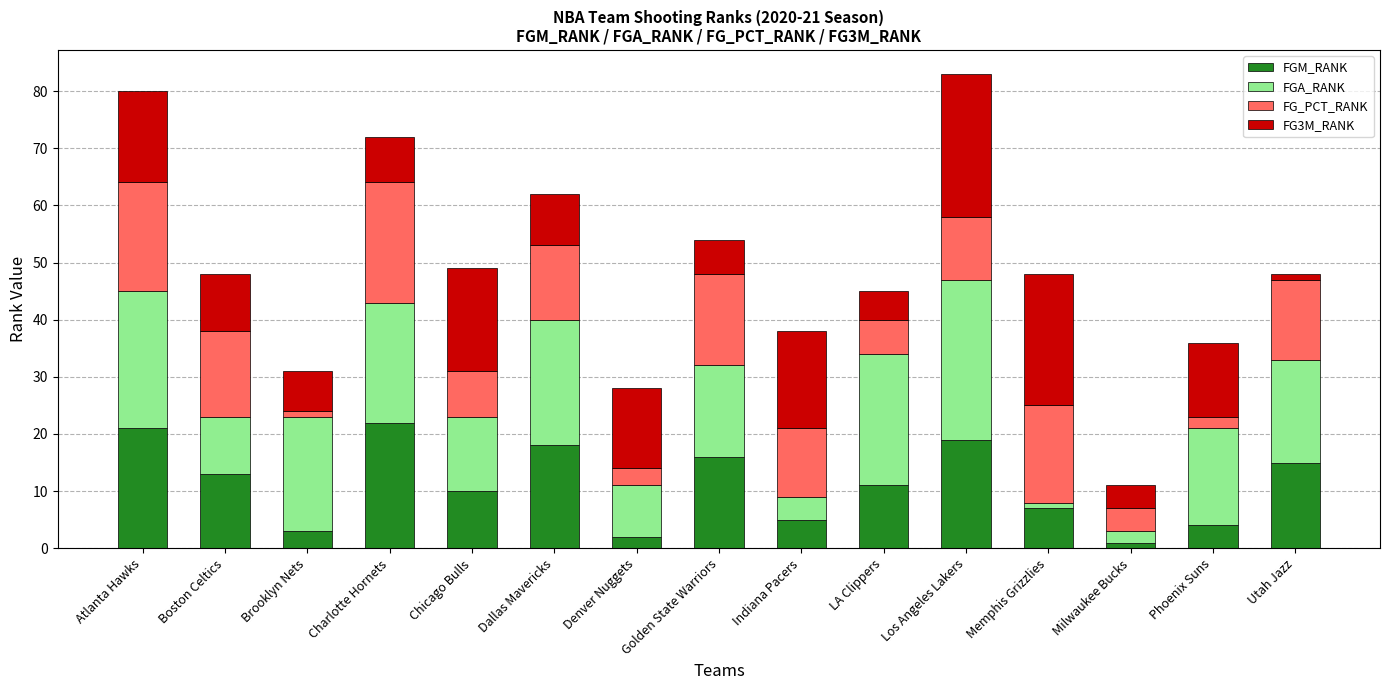

What is the value of the FGM_RANK bar at the 9th from the left?

5